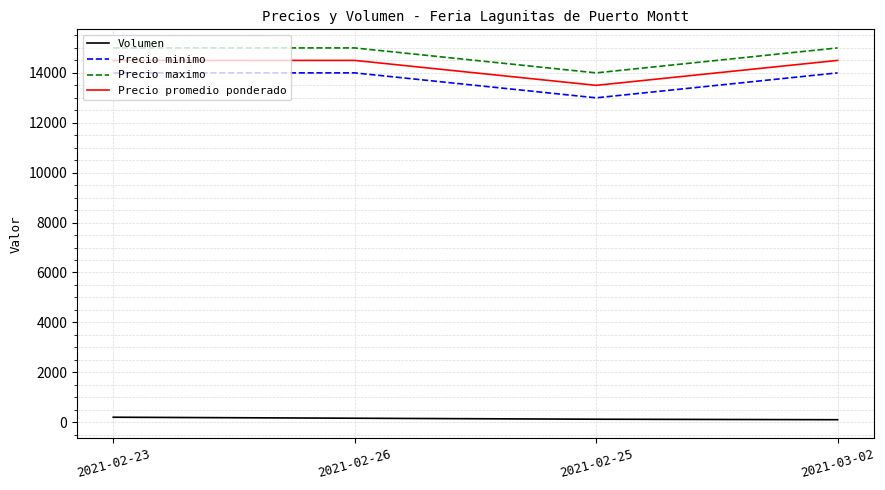

True or false: Precio promedio ponderado and Volumen intersect in this chart.

False